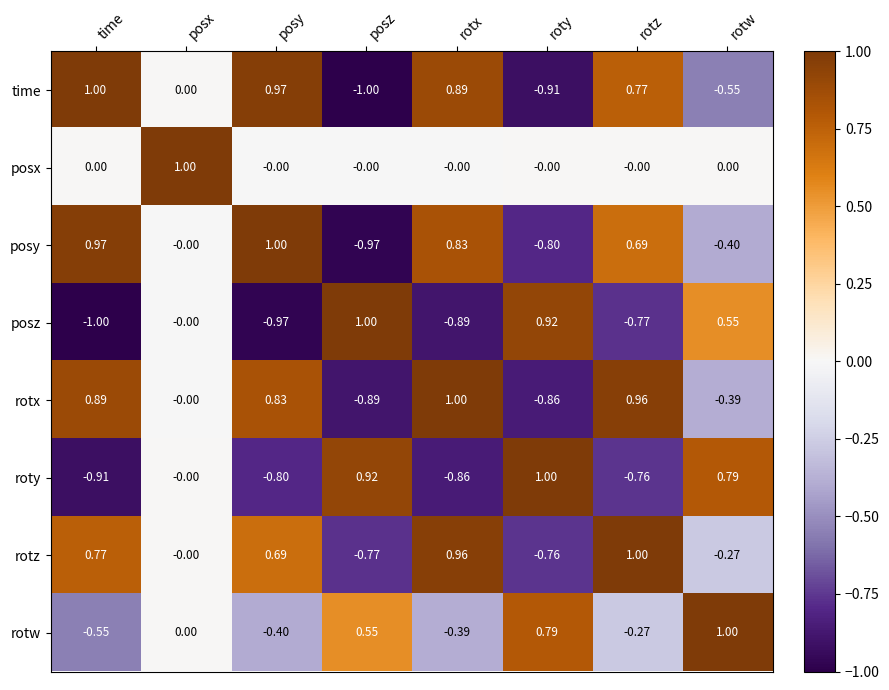

Rank the series at posy from highest to lowest value.

posy, time, rotx, rotz, posx, rotw, roty, posz